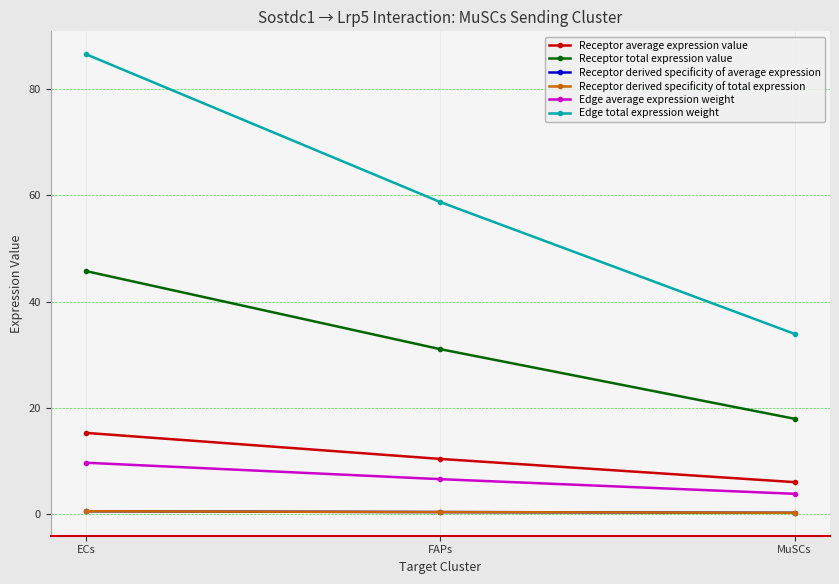

How many lines are shown in the chart?

6